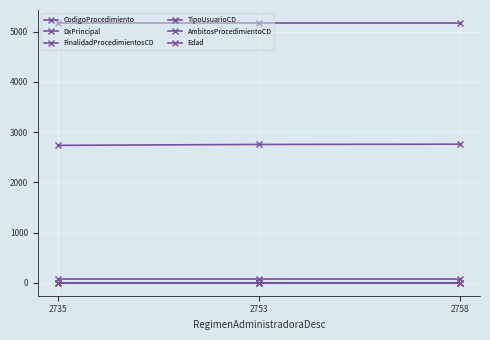

What is the greatest value displayed?

5170